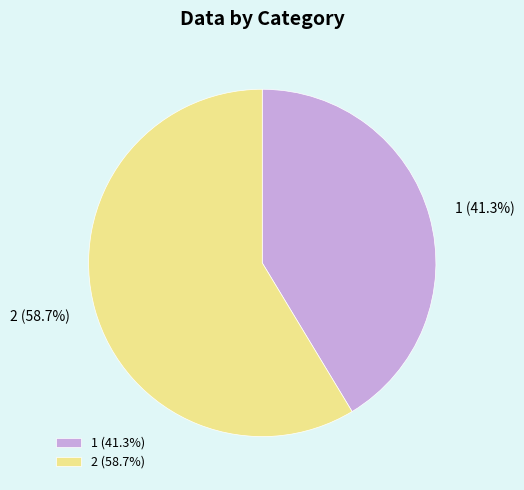

To the nearest percent, what percentage of the pie is 1?

41%